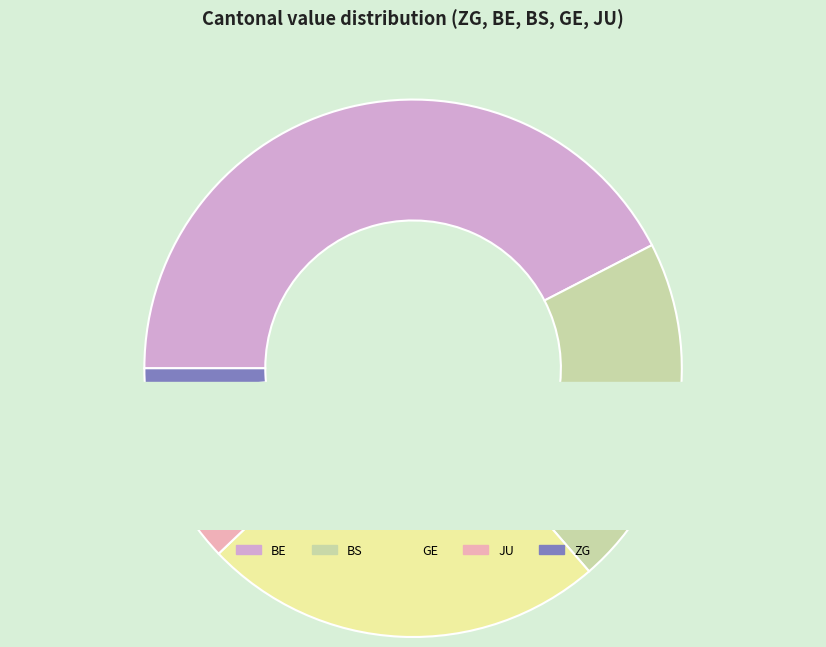

Count the number of slices in the pie.

5